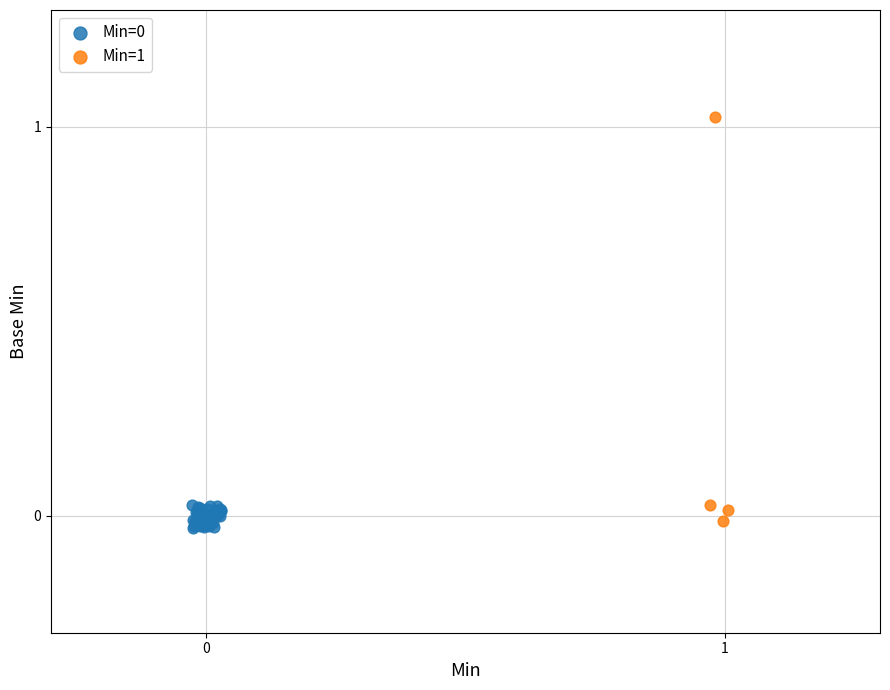

Which series contains the highest Y value?

Min=1